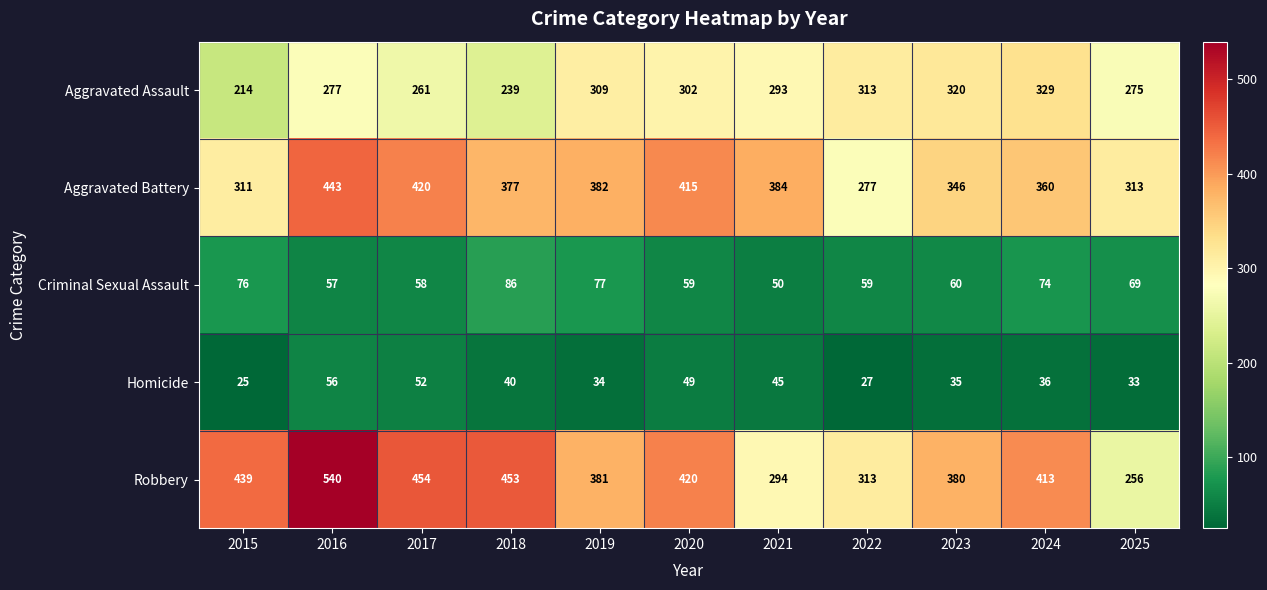

List the series in order of their peak value, lowest first.

Homicide, Criminal Sexual Assault, Aggravated Assault, Aggravated Battery, Robbery